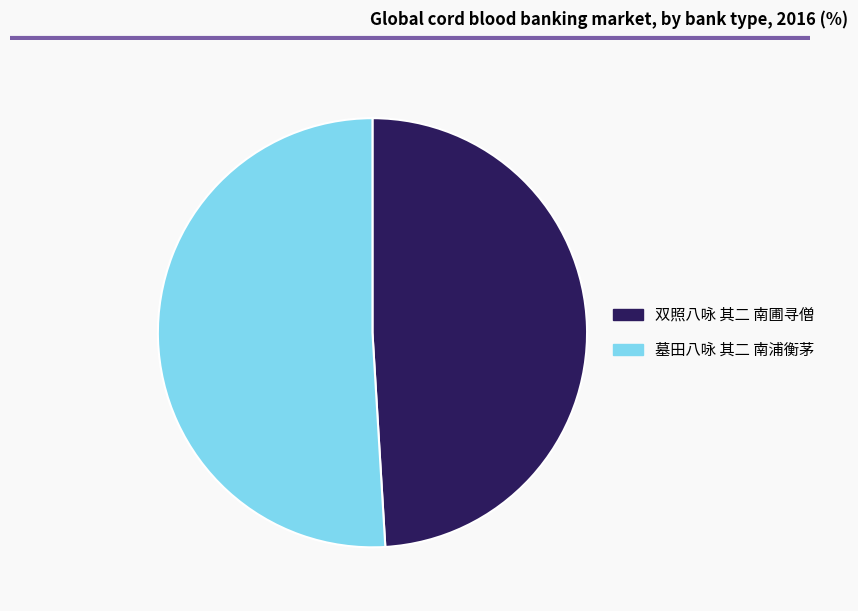

Is it true that 双照八咏 其二 南圃寻僧 is 49% of the pie?

True